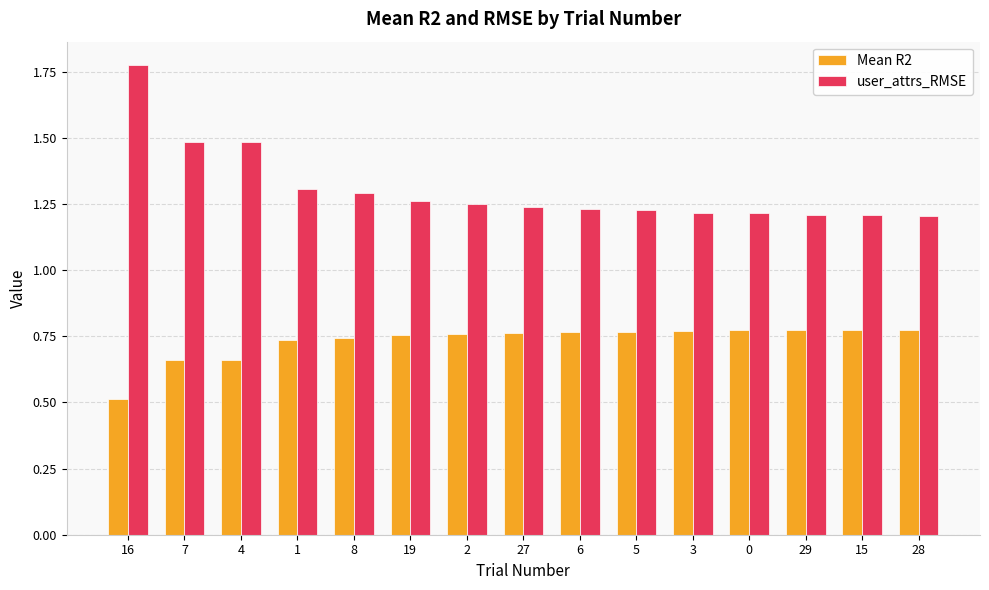

What is the sum of all Mean R2 values?

11.0